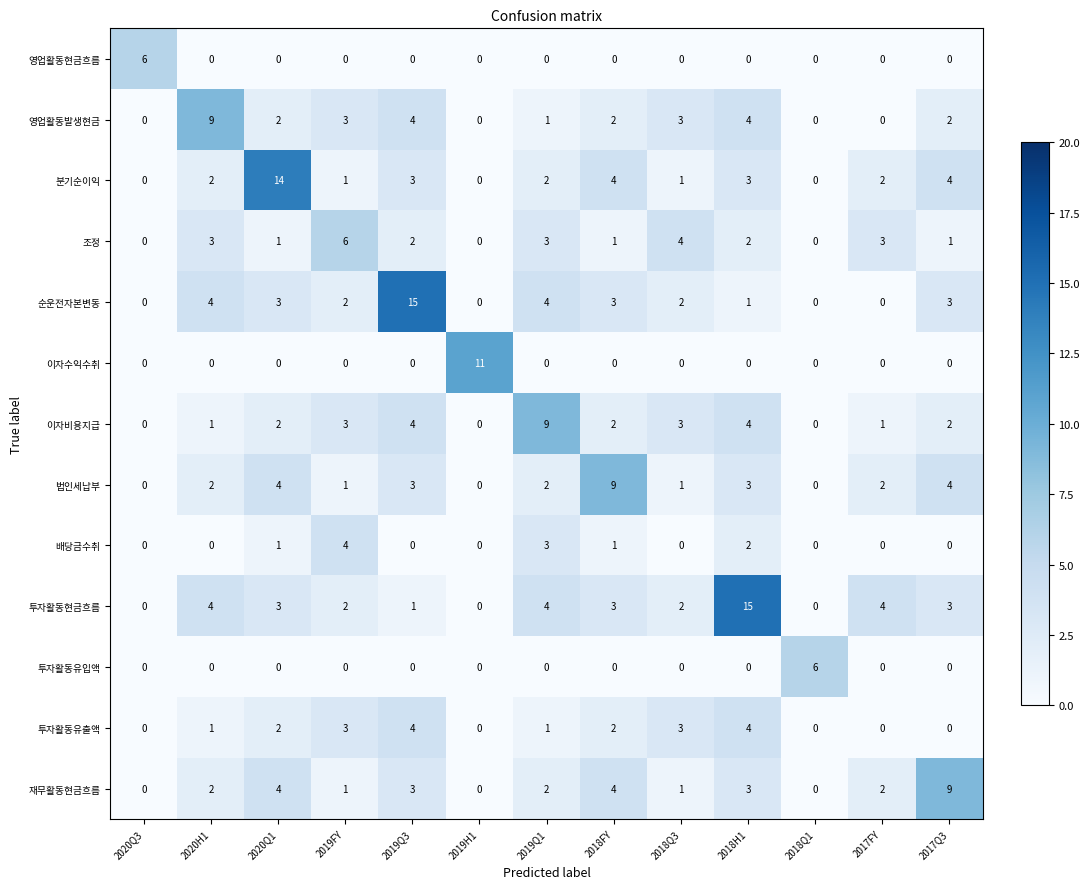

Is it true that 투자활동현금흐름 equals -7 at 2019H1?

False